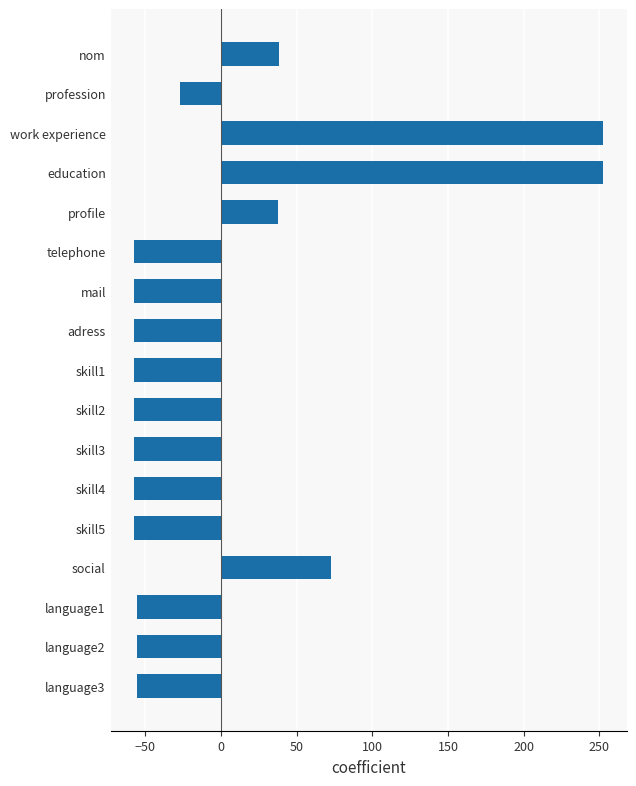

How many values are below zero?

12